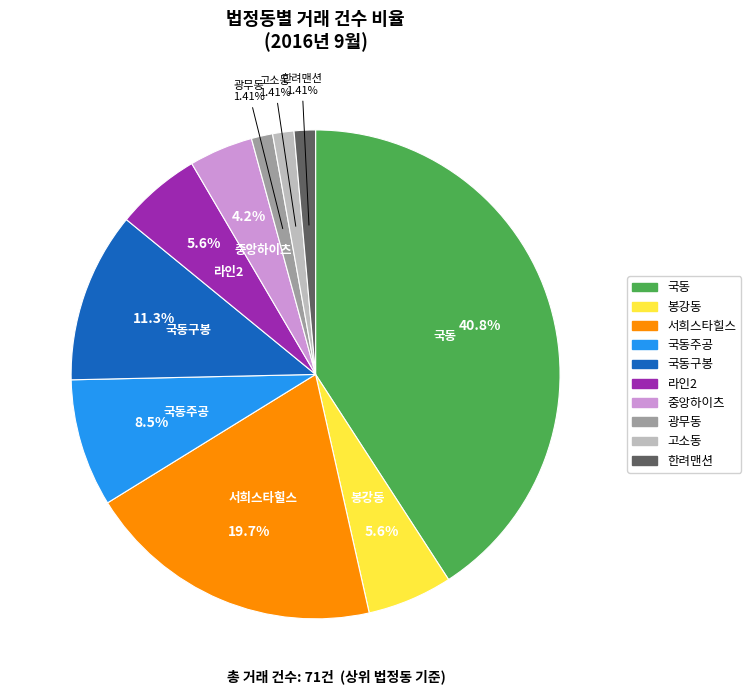

Is there any slice that represents more than half of the pie?

No